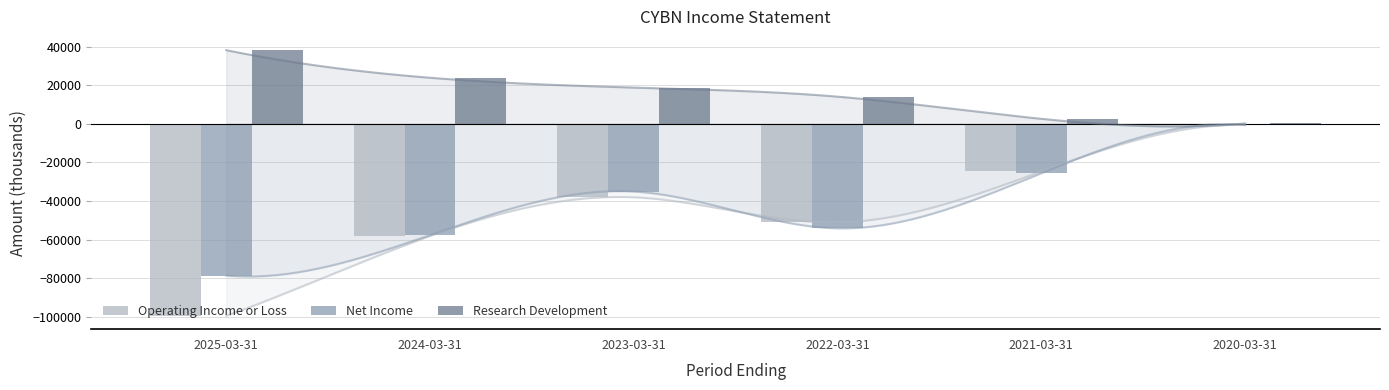

What is the value of the Research Development bar at the 6th from the left?

200